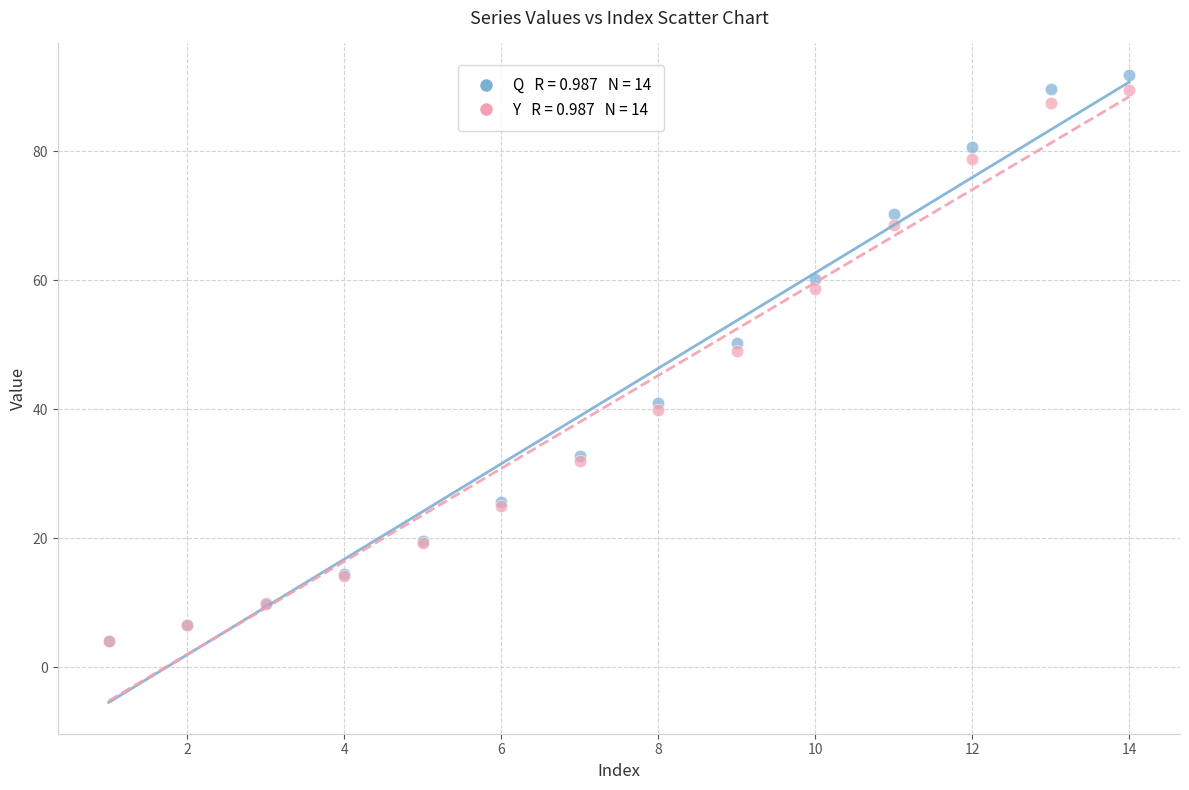

Across all series, what Y value is closest to 47?

49.0